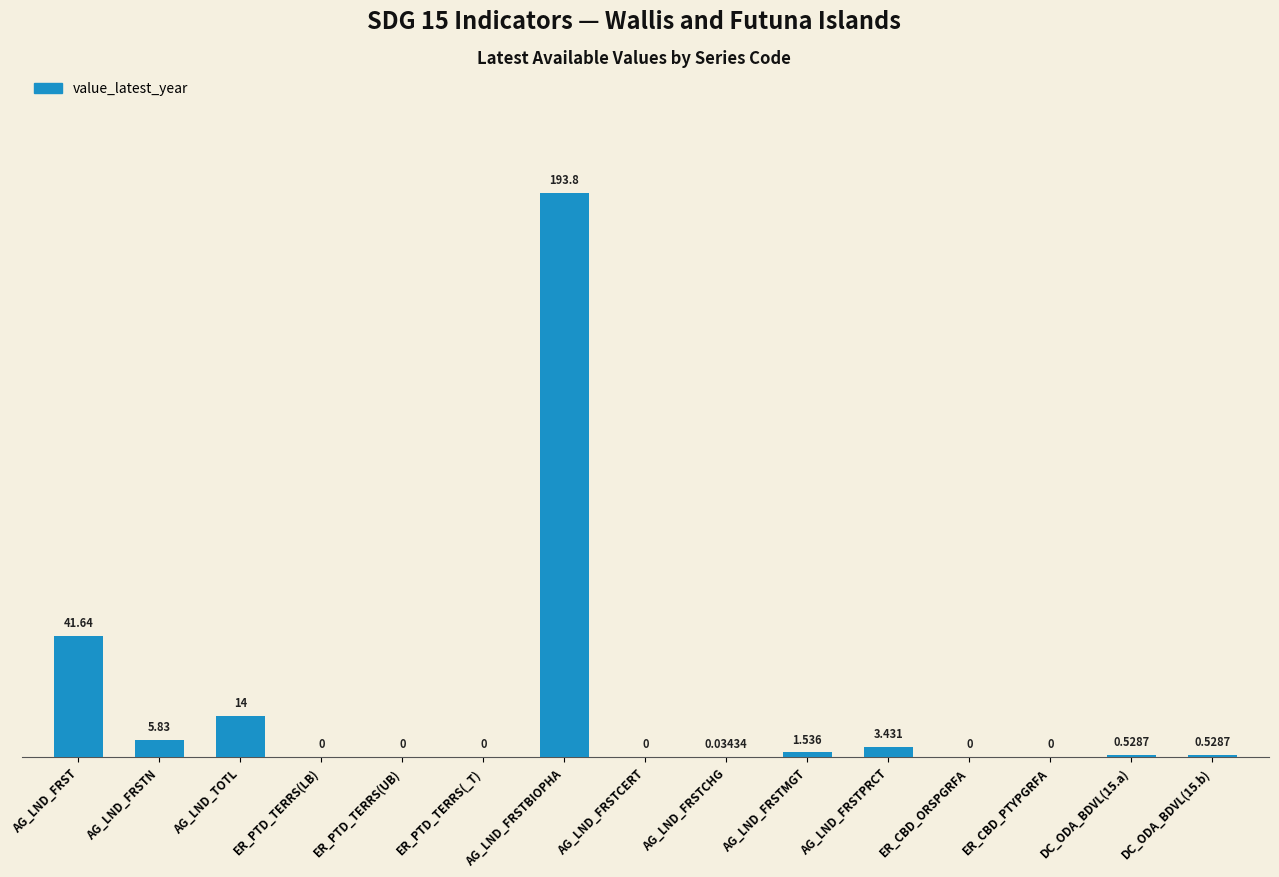

Which category has the highest value across all series?

AG_LND_FRSTBIOPHA